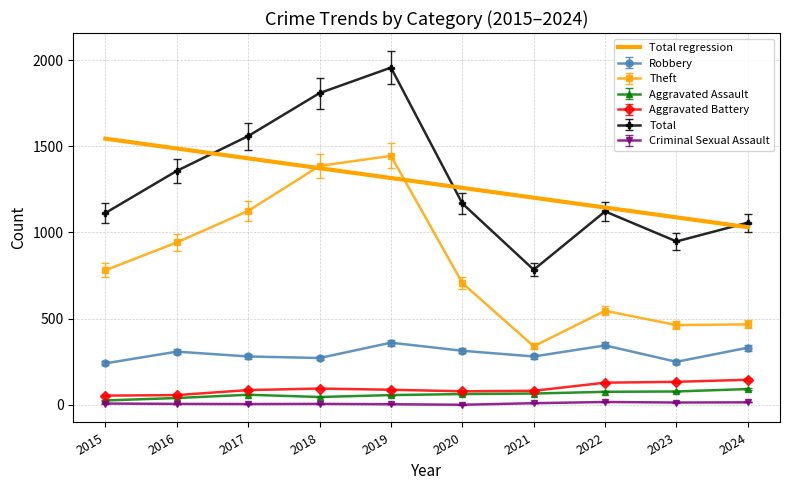

True or false: Aggravated Battery and Robbery cross at least once.

False